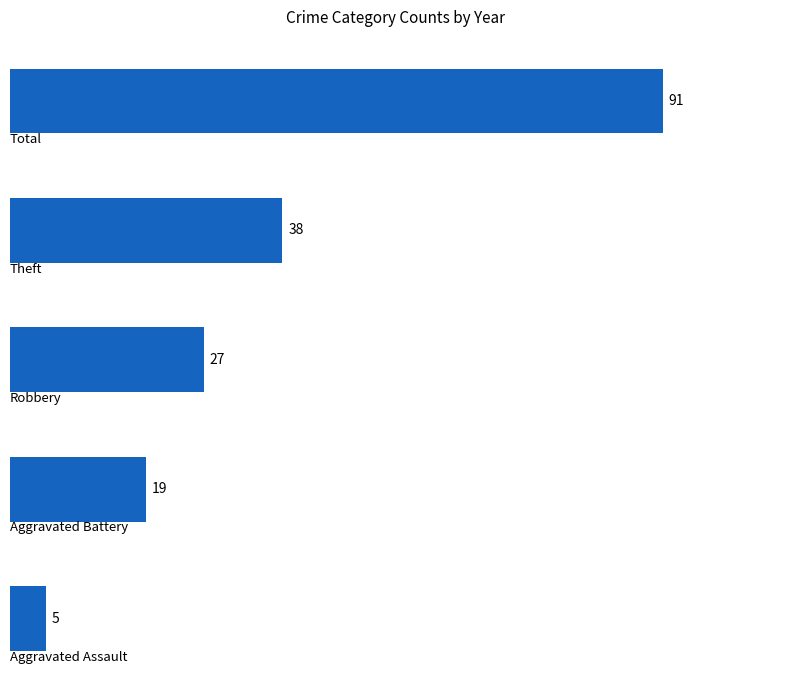

What is the value of the 2nd bar from the top?

38